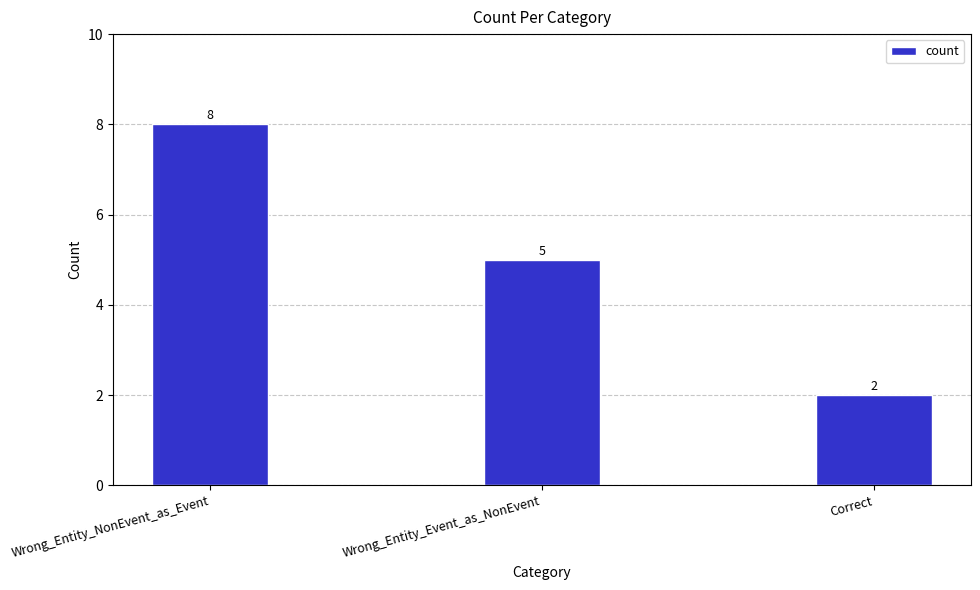

Reading right to left, list all the values displayed in this chart.

2	5	8